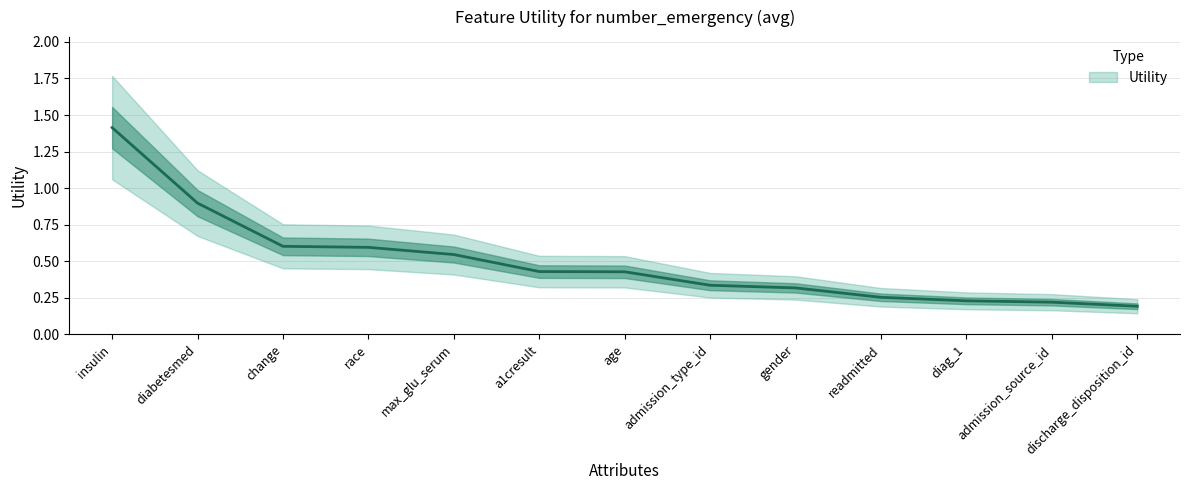

Is it true that the value at a1cresult is 0.6?

False